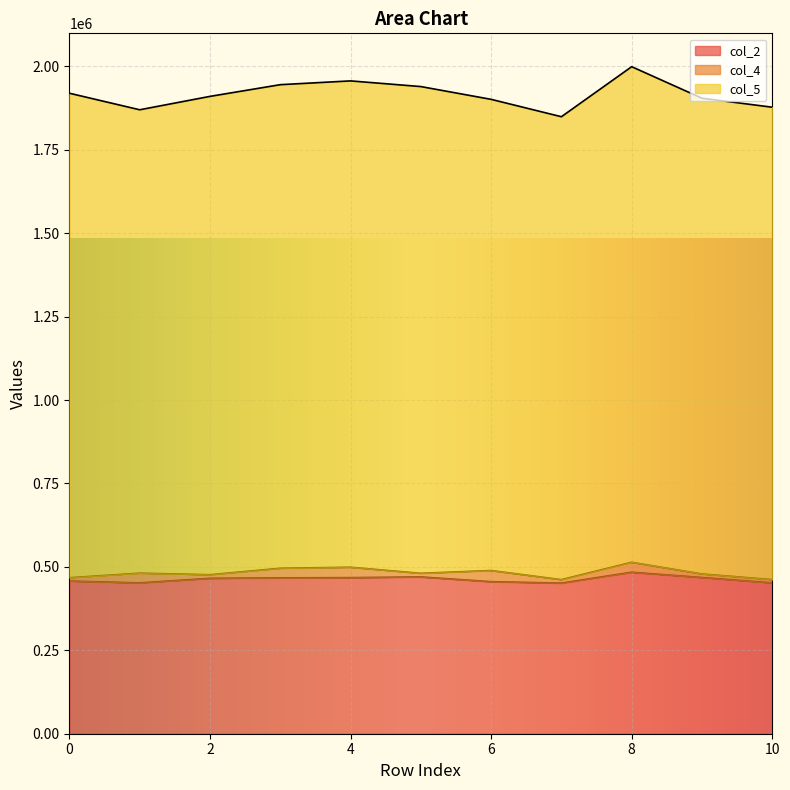

True or false: col_4 has a value of 9834 at 10.

True